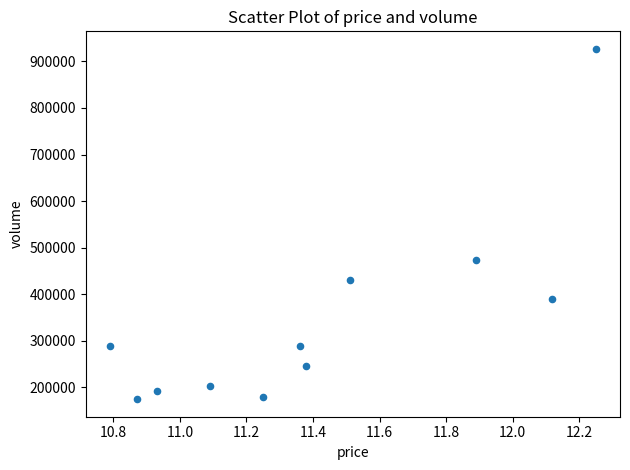

What is the range of Y values (max minus min)?

752099